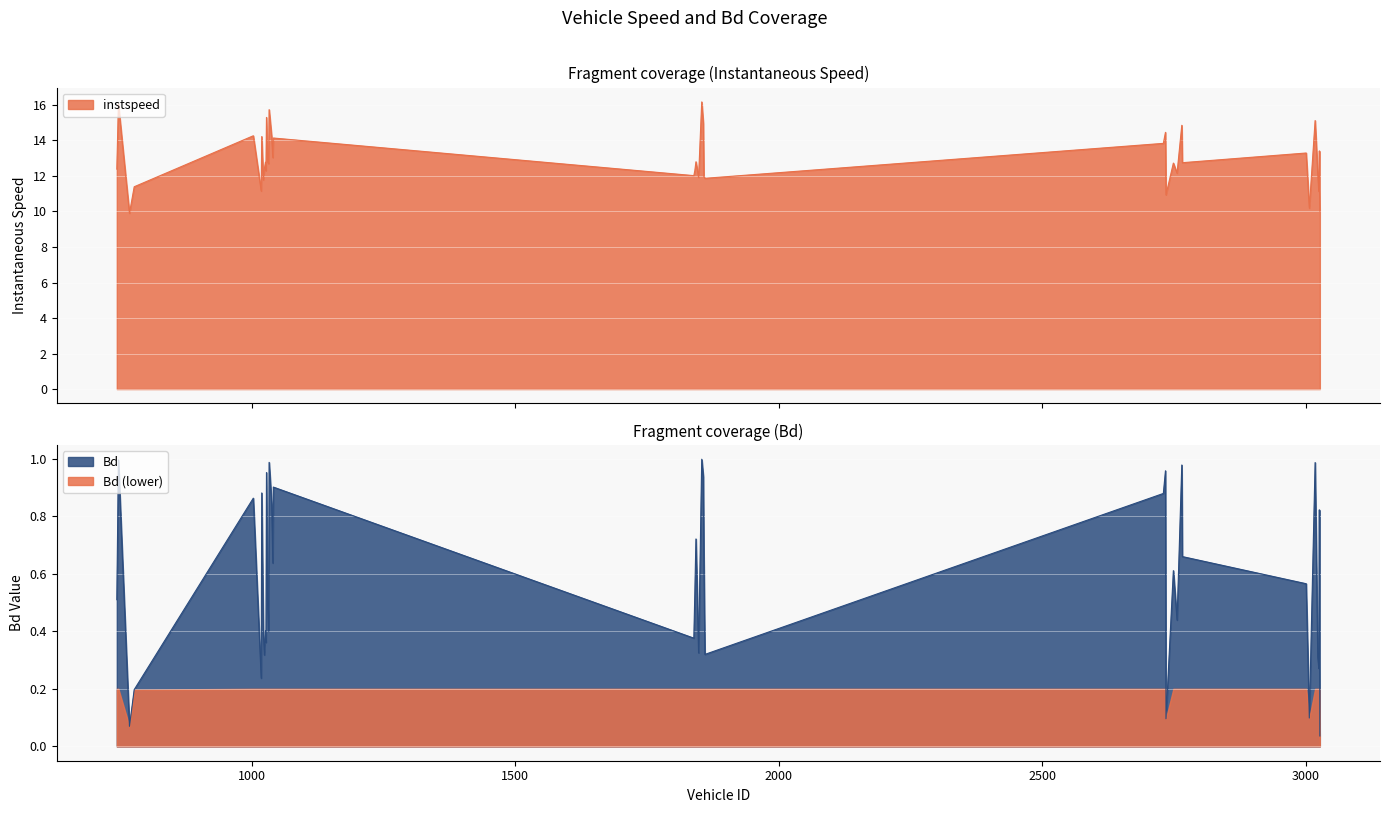

At which label does instspeed first exceed 12?

744